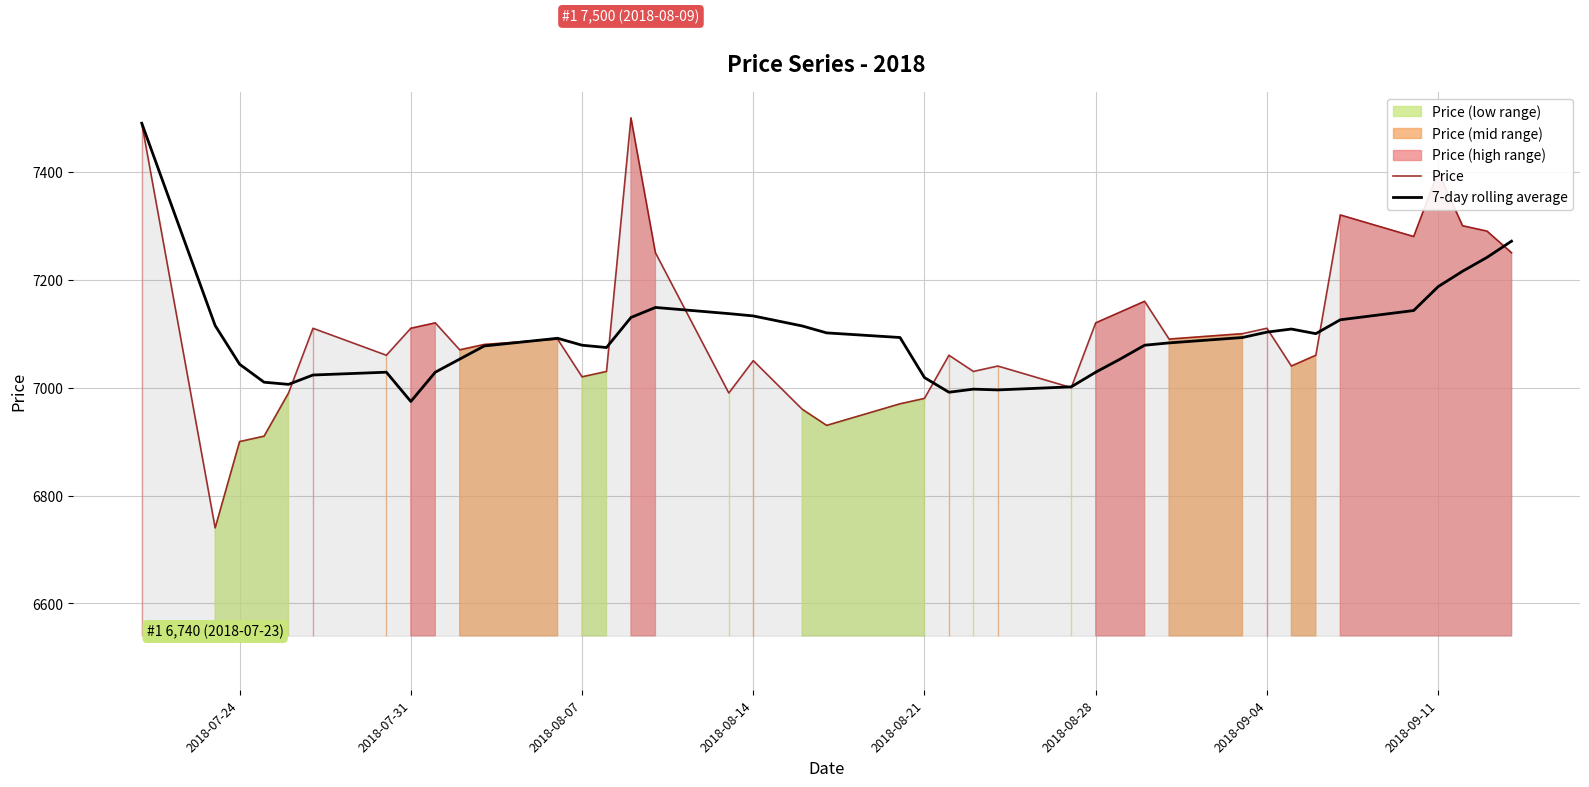

What is the average value of the Price series?

7103.5